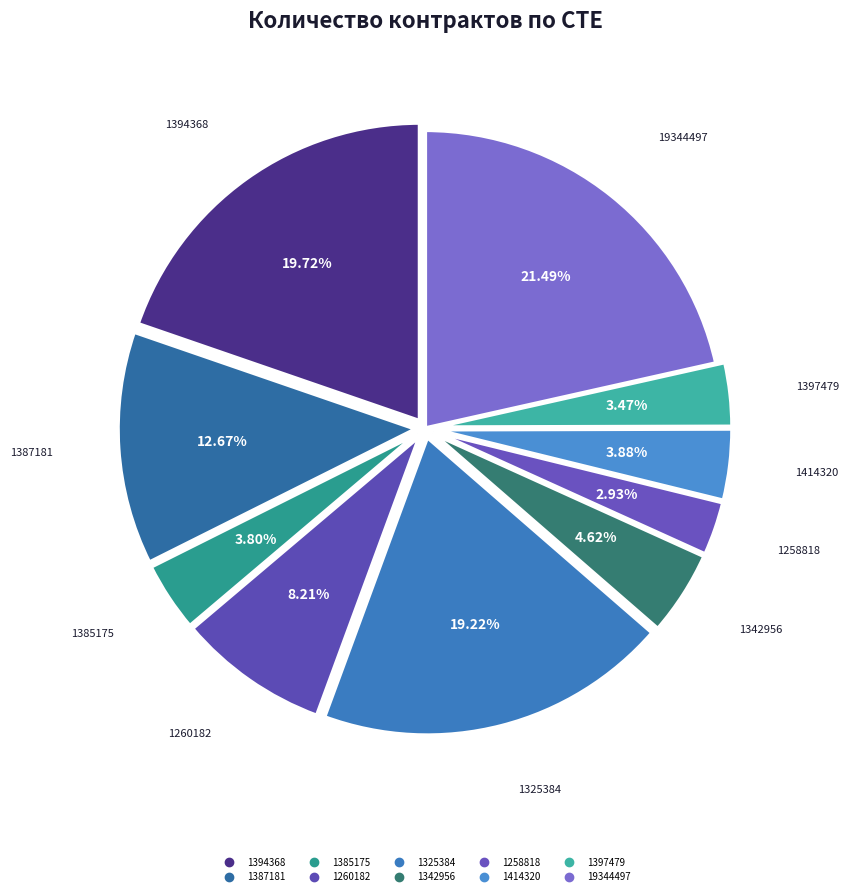

How many segments does this pie chart have?

10